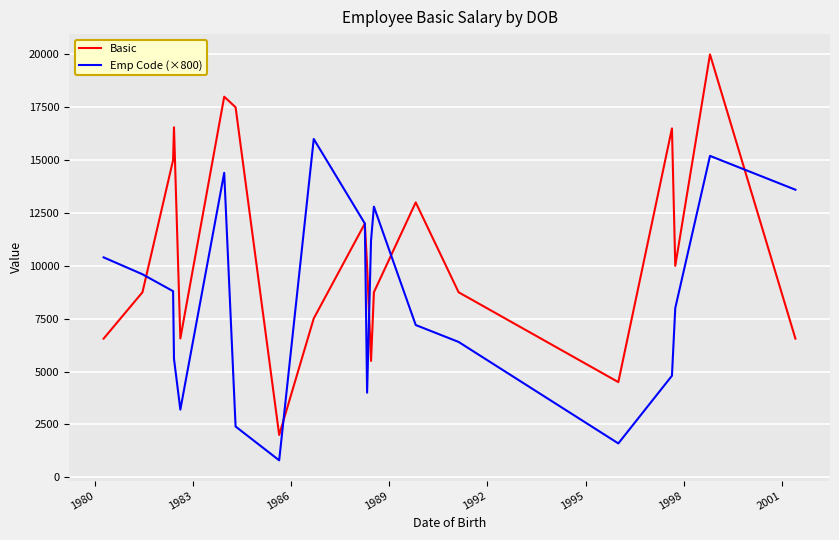

Which series has the widest spread of values?

Basic